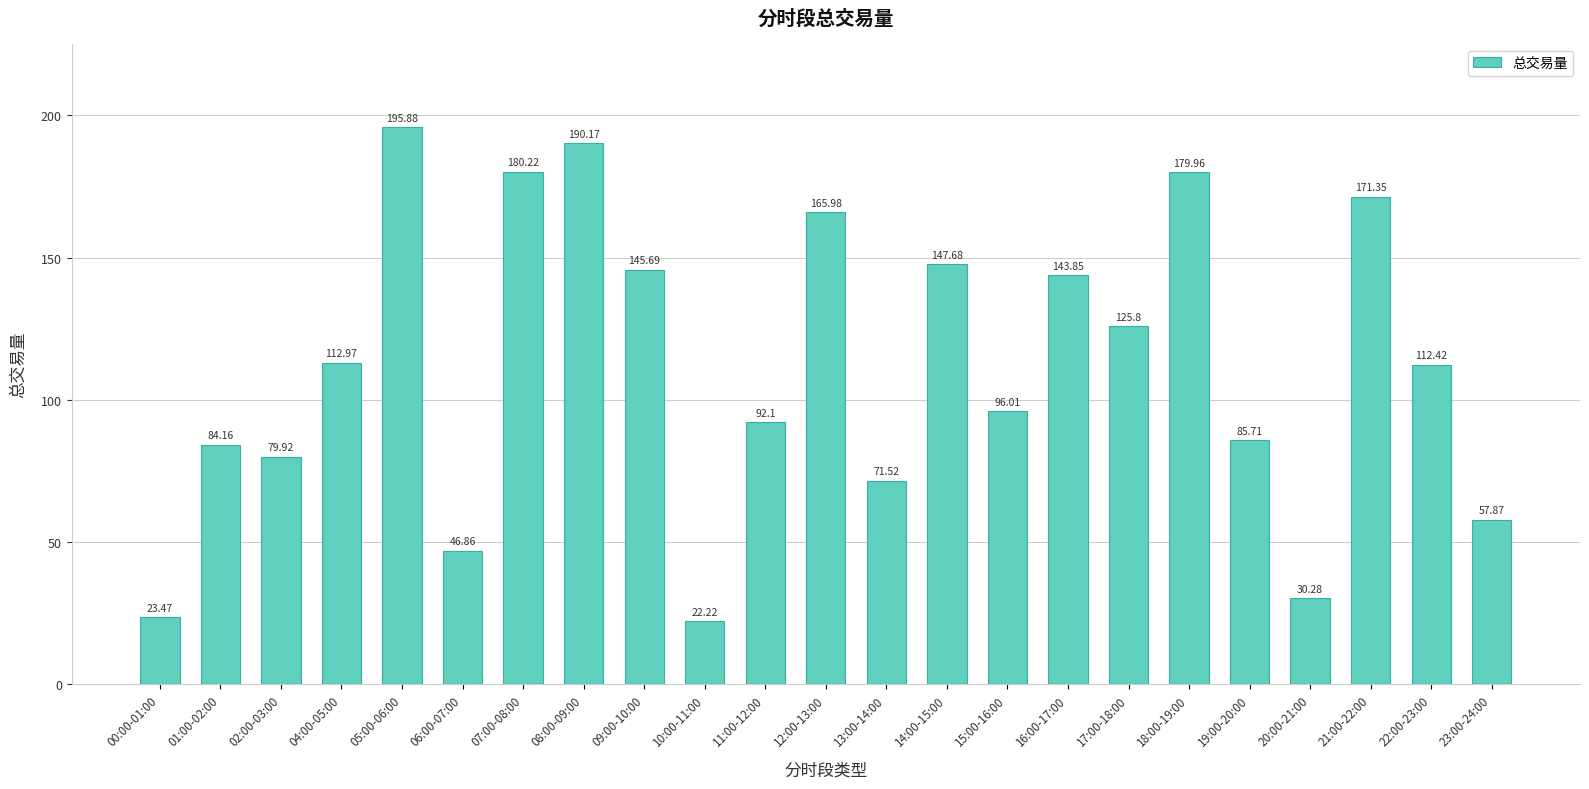

Are the bars grouped side by side (vs. stacked)?

No